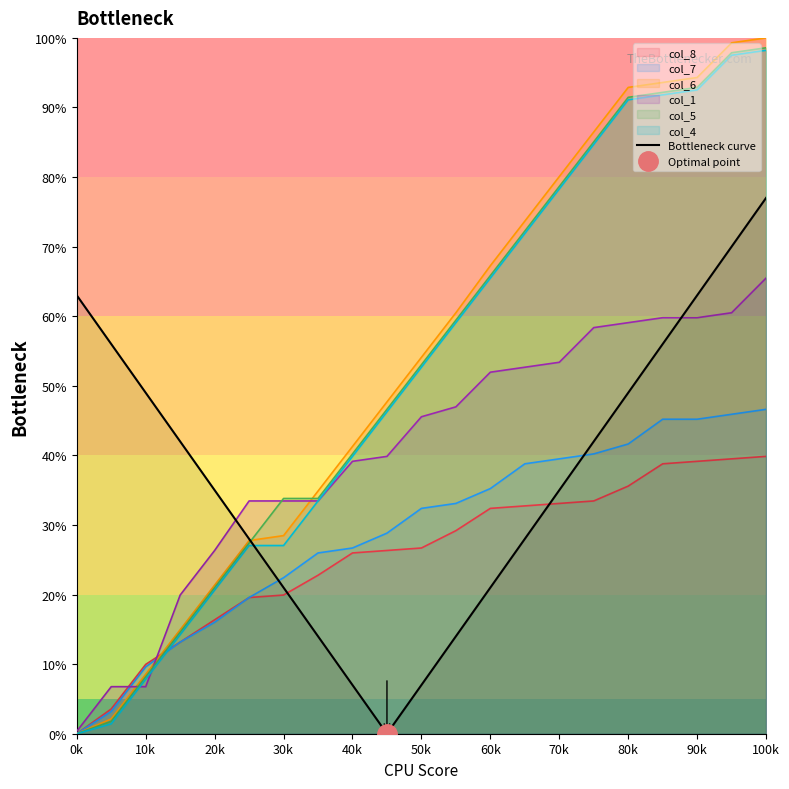

Where does the data first go above 35?

0k